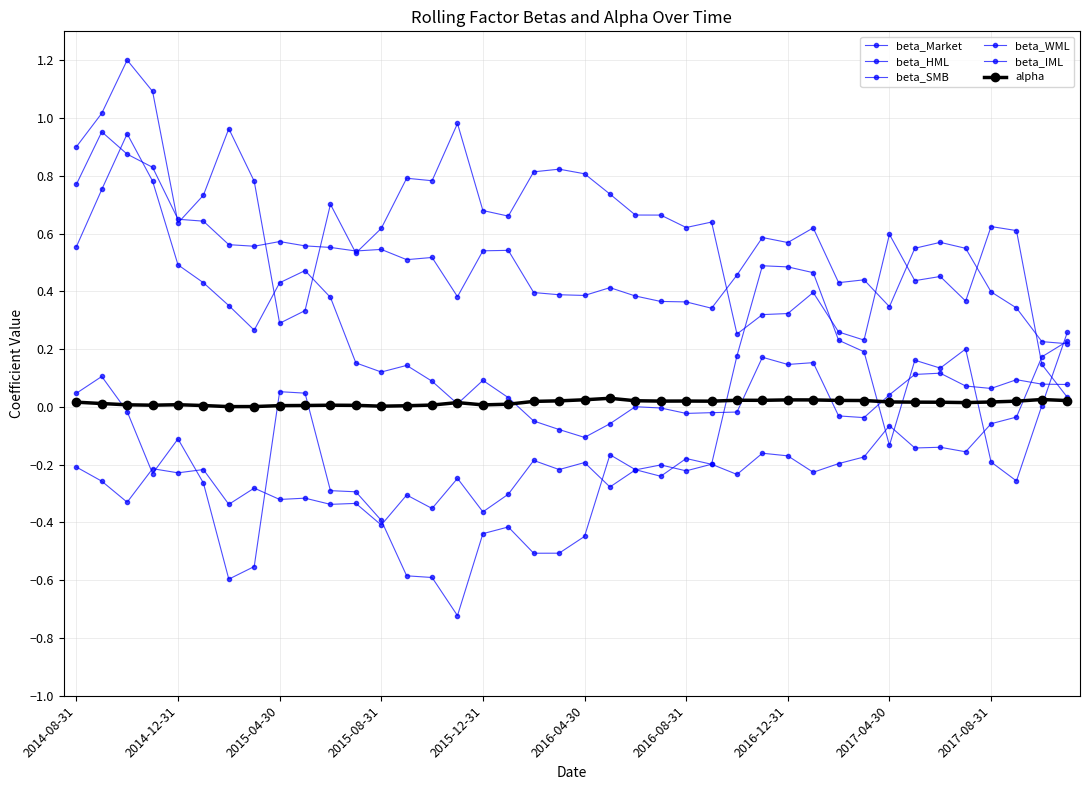

What is the sum of all beta_WML values?

7.2